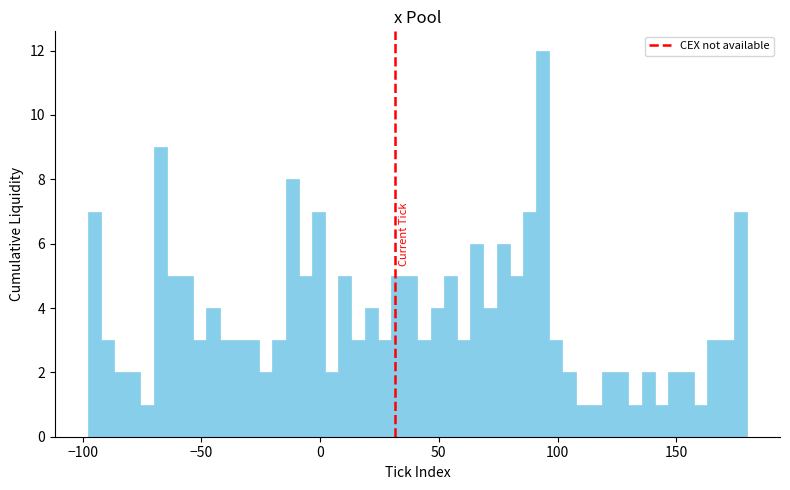

Read against the x-axis, roughly where is the centre of the tallest bar?

95